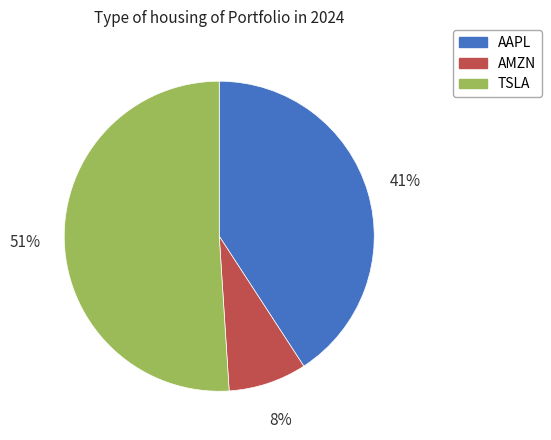

Count the number of slices in the pie.

3